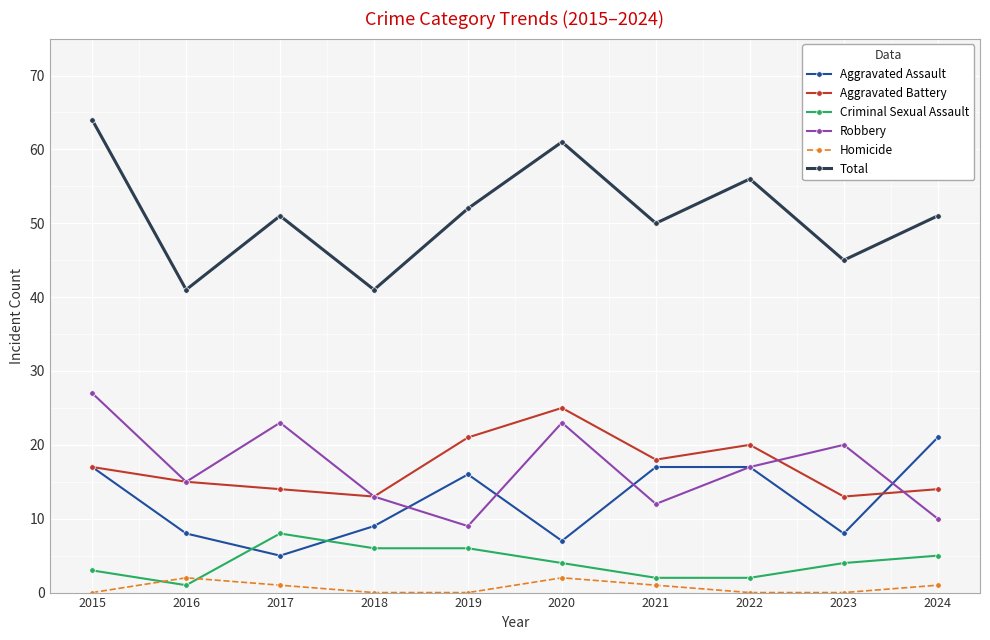

True or false: Total and Homicide cross at least once.

False